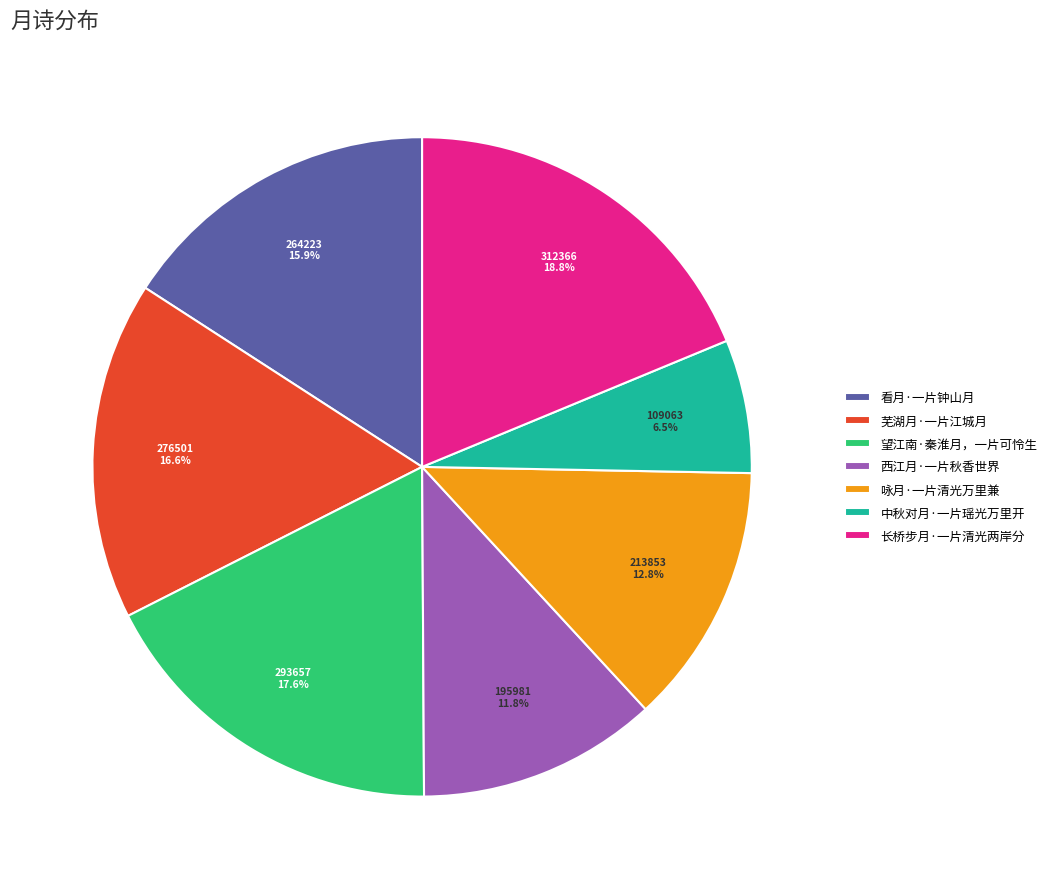

To the nearest percent, what is the difference between the 望江南·秦淮月，一片可怜生 and 芜湖月·一片江城月 slice percentages?

1%